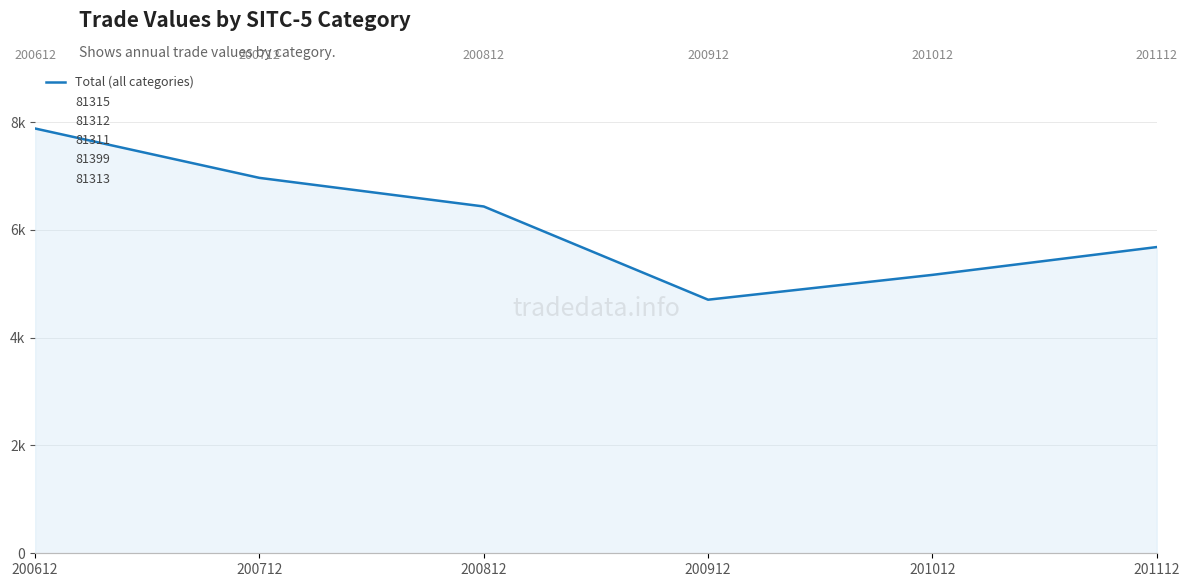

Is it true that the value at 201012 is 7508.6?

False